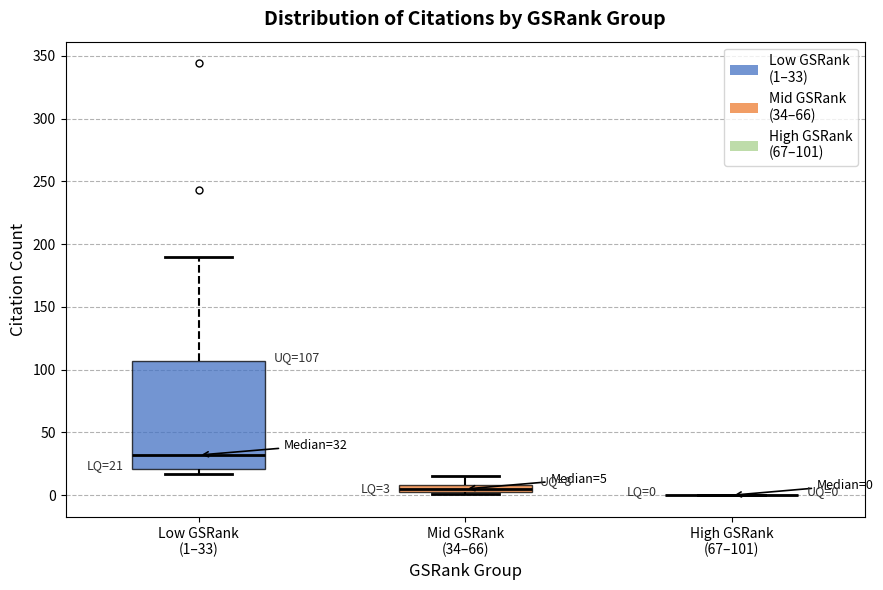

Comparing the boxes themselves (not the whiskers), which one is the tallest?

Low GSRank (1–33)